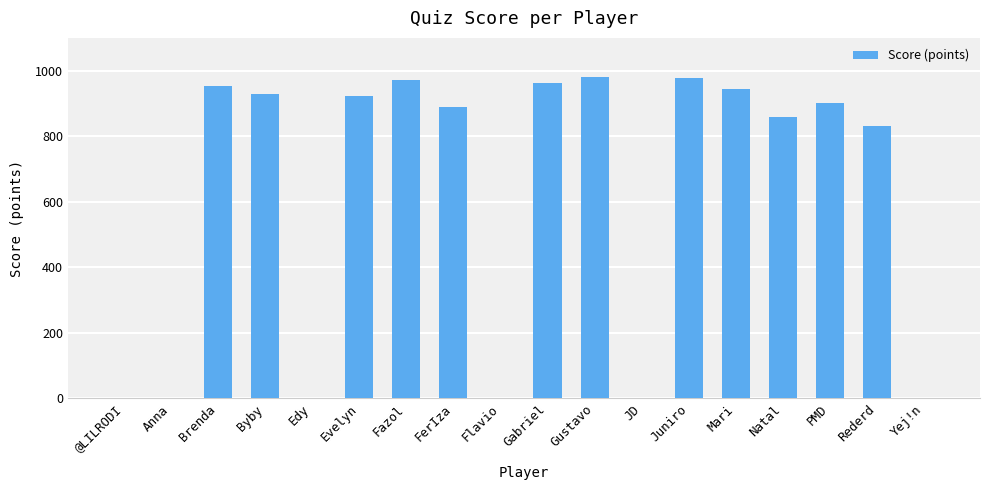

What is the change in value from Edy to Rederd?

+832